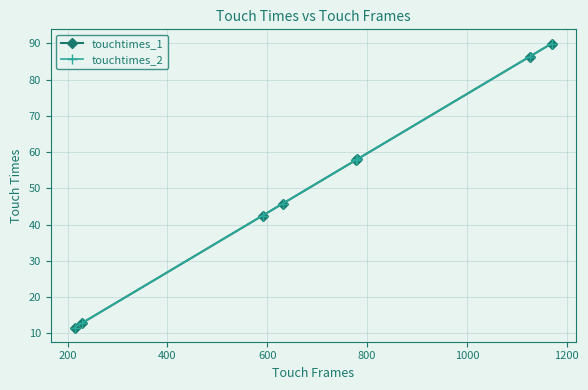

Is this an area chart (filled region under the line)?

No